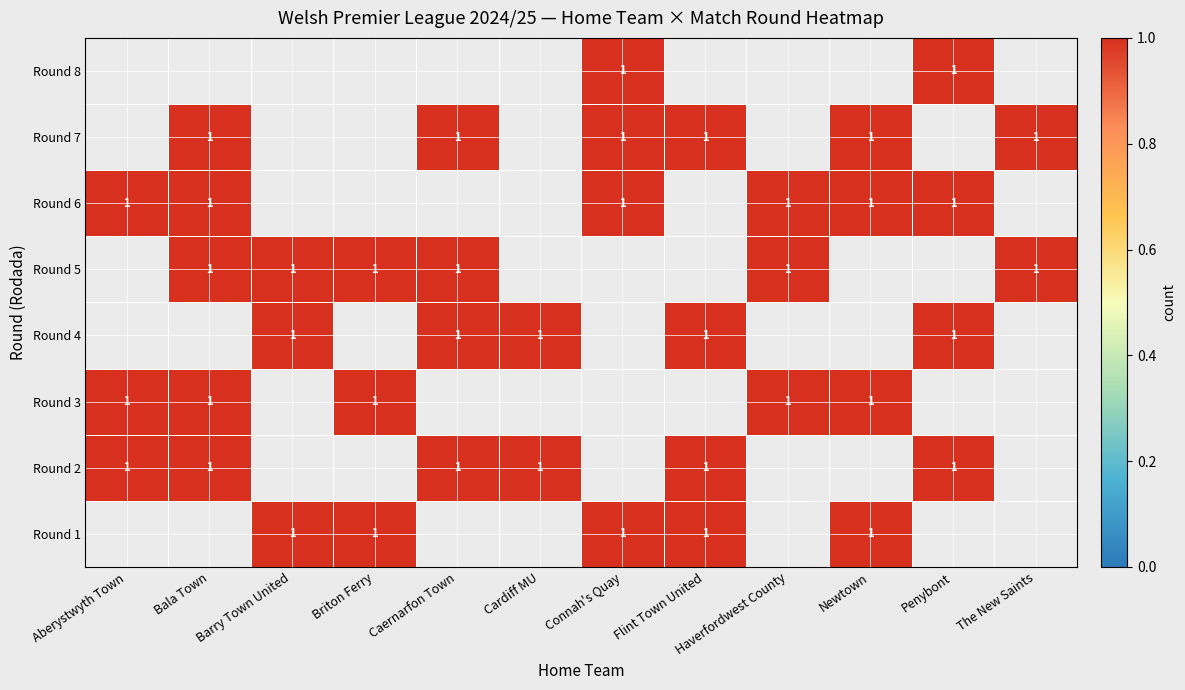

Is the value of Round 8 at The New Saints greater than the value of Round 4 at Cardiff MU?

No